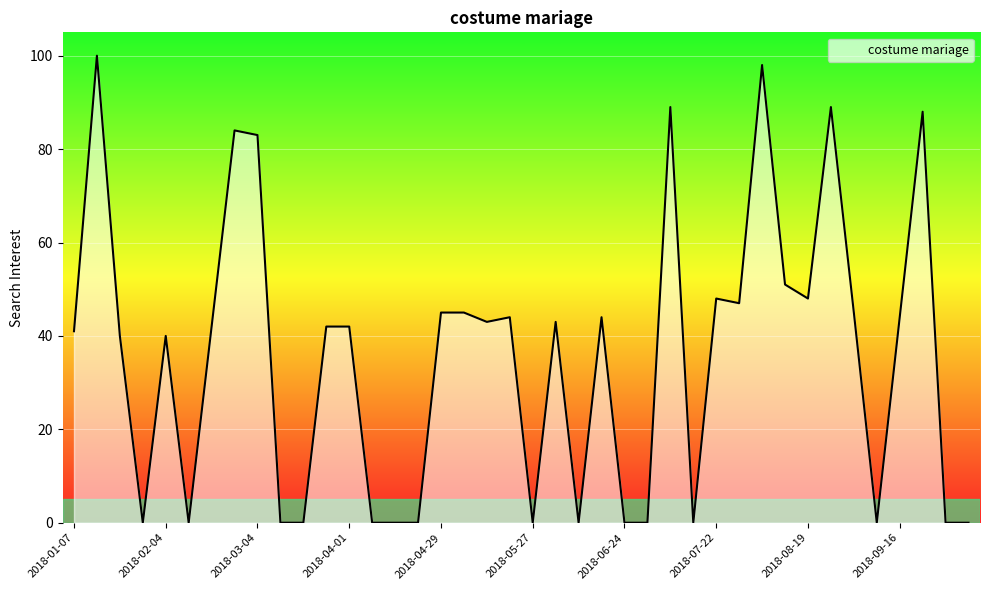

What is the greatest value displayed?

100